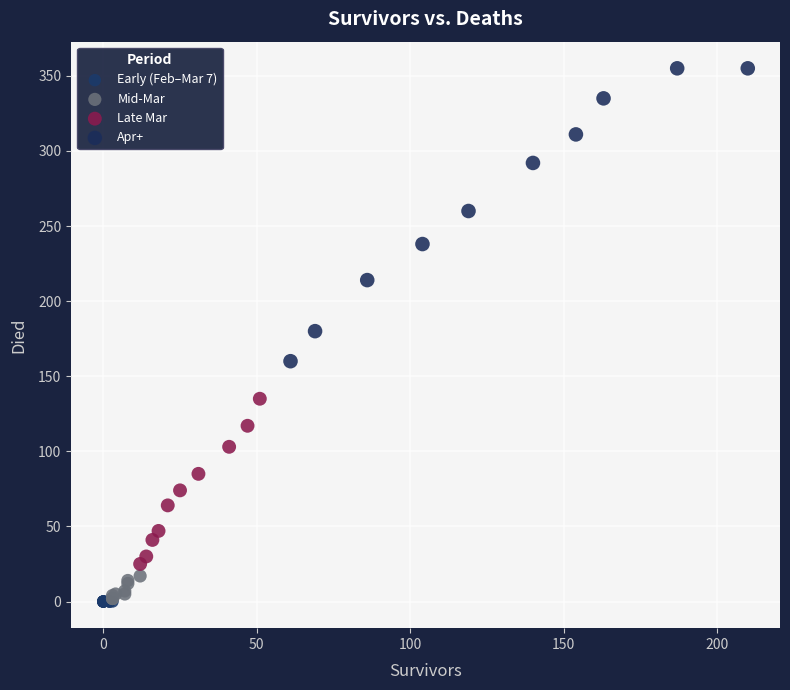

Which series reaches the maximum Y coordinate?

Apr+